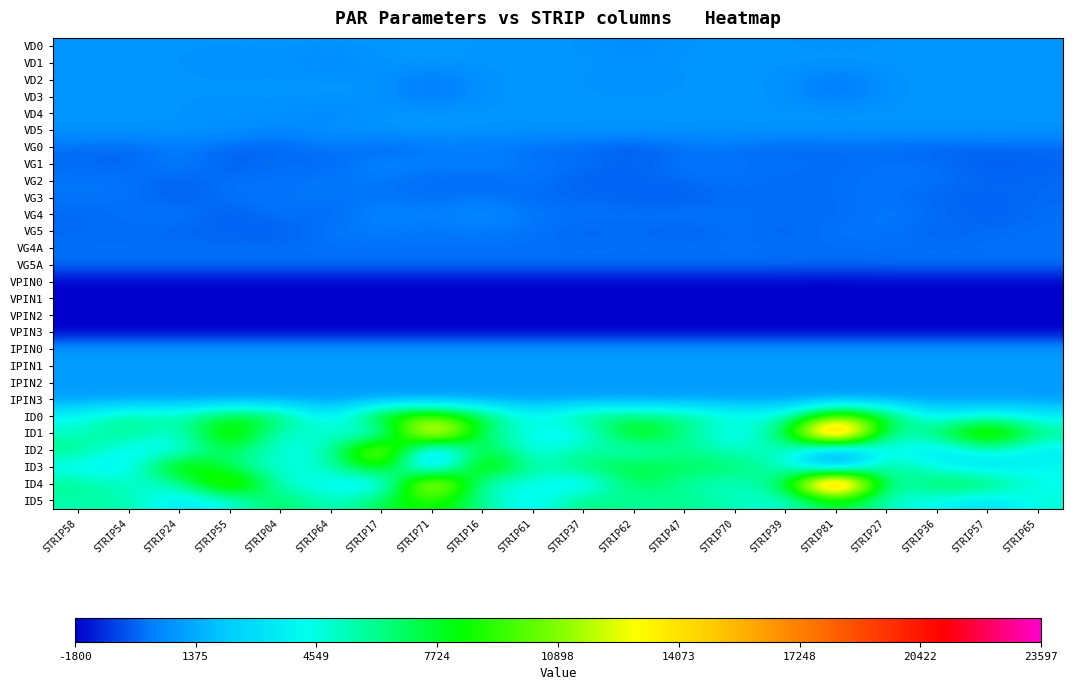

Reading left to right, list all the values displayed in this chart.

VD0: STRIP58=800.0	STRIP54=800.0	STRIP24=800.0	STRIP55=800.0	STRIP04=800.0	STRIP64=800.0	STRIP17=800.0	STRIP71=900.0	STRIP16=800.0	STRIP61=800.0	STRIP37=800.0	STRIP62=500.0	STRIP47=800.0	STRIP70=800.0	STRIP39=800.0	STRIP81=700.0	STRIP27=800.0	STRIP36=800.0	STRIP57=800.0	STRIP65=800.0
VD1: STRIP58=800.0	STRIP54=800.0	STRIP24=800.0	STRIP55=600.0	STRIP04=800.0	STRIP64=400.0	STRIP17=800.0	STRIP71=900.0	STRIP16=800.0	STRIP61=800.0	STRIP37=800.0	STRIP62=800.0	STRIP47=800.0	STRIP70=800.0	STRIP39=800.0	STRIP81=900.0	STRIP27=800.0	STRIP36=800.0	STRIP57=800.0	STRIP65=800.0
VD2: STRIP58=800.0	STRIP54=800.0	STRIP24=800.0	STRIP55=800.0	STRIP04=800.0	STRIP64=800.0	STRIP17=800.0	STRIP71=0.0	STRIP16=800.0	STRIP61=800.0	STRIP37=800.0	STRIP62=600.0	STRIP47=800.0	STRIP70=800.0	STRIP39=800.0	STRIP81=0.0	STRIP27=800.0	STRIP36=800.0	STRIP57=800.0	STRIP65=800.0
VD3: STRIP58=800.0	STRIP54=800.0	STRIP24=800.0	STRIP55=800.0	STRIP04=800.0	STRIP64=800.0	STRIP17=800.0	STRIP71=0.0	STRIP16=800.0	STRIP61=800.0	STRIP37=800.0	STRIP62=800.0	STRIP47=800.0	STRIP70=800.0	STRIP39=800.0	STRIP81=0.0	STRIP27=800.0	STRIP36=800.0	STRIP57=800.0	STRIP65=800.0
VD4: STRIP58=800.0	STRIP54=800.0	STRIP24=800.0	STRIP55=600.0	STRIP04=800.0	STRIP64=400.0	STRIP17=800.0	STRIP71=900.0	STRIP16=800.0	STRIP61=800.0	STRIP37=800.0	STRIP62=800.0	STRIP47=800.0	STRIP70=800.0	STRIP39=800.0	STRIP81=900.0	STRIP27=800.0	STRIP36=800.0	STRIP57=800.0	STRIP65=800.0
VD5: STRIP58=800.0	STRIP54=800.0	STRIP24=800.0	STRIP55=800.0	STRIP04=400.0	STRIP64=800.0	STRIP17=800.0	STRIP71=900.0	STRIP16=800.0	STRIP61=800.0	STRIP37=800.0	STRIP62=800.0	STRIP47=800.0	STRIP70=800.0	STRIP39=800.0	STRIP81=700.0	STRIP27=800.0	STRIP36=800.0	STRIP57=800.0	STRIP65=800.0
VG0: STRIP58=0.0	STRIP54=-100.0	STRIP24=200.0	STRIP55=-100.0	STRIP04=-200.0	STRIP64=200.0	STRIP17=-200.0	STRIP71=137.0	STRIP16=150.0	STRIP61=0.0	STRIP37=-100.0	STRIP62=-300.0	STRIP47=20.0	STRIP70=100.0	STRIP39=-200.0	STRIP81=35.0	STRIP27=-100.0	STRIP36=-200.0	STRIP57=-100.0	STRIP65=-100.0
VG1: STRIP58=-50.0	STRIP54=-200.0	STRIP24=400.0	STRIP55=-360.0	STRIP04=100.0	STRIP64=-200.0	STRIP17=500.0	STRIP71=182.0	STRIP16=420.0	STRIP61=50.0	STRIP37=100.0	STRIP62=-300.0	STRIP47=200.0	STRIP70=0.0	STRIP39=100.0	STRIP81=-100.0	STRIP27=100.0	STRIP36=0.0	STRIP57=-350.0	STRIP65=-200.0
VG2: STRIP58=100.0	STRIP54=100.0	STRIP24=-250.0	STRIP55=100.0	STRIP04=0.0	STRIP64=200.0	STRIP17=100.0	STRIP71=0.0	STRIP16=-180.0	STRIP61=200.0	STRIP37=-300.0	STRIP62=-200.0	STRIP47=-40.0	STRIP70=100.0	STRIP39=-100.0	STRIP81=0.0	STRIP27=100.0	STRIP36=100.0	STRIP57=-200.0	STRIP65=-100.0
VG3: STRIP58=100.0	STRIP54=100.0	STRIP24=-360.0	STRIP55=100.0	STRIP04=100.0	STRIP64=100.0	STRIP17=100.0	STRIP71=0.0	STRIP16=160.0	STRIP61=-100.0	STRIP37=-100.0	STRIP62=-200.0	STRIP47=-360.0	STRIP70=0.0	STRIP39=-100.0	STRIP81=0.0	STRIP27=100.0	STRIP36=-200.0	STRIP57=-200.0	STRIP65=-100.0
VG4: STRIP58=-100.0	STRIP54=0.0	STRIP24=250.0	STRIP55=-360.0	STRIP04=200.0	STRIP64=-200.0	STRIP17=500.0	STRIP71=187.0	STRIP16=600.0	STRIP61=100.0	STRIP37=100.0	STRIP62=0.0	STRIP47=200.0	STRIP70=0.0	STRIP39=0.0	STRIP81=-100.0	STRIP27=200.0	STRIP36=0.0	STRIP57=-350.0	STRIP65=0.0
VG5: STRIP58=-100.0	STRIP54=0.0	STRIP24=-200.0	STRIP55=-200.0	STRIP04=-360.0	STRIP64=200.0	STRIP17=200.0	STRIP71=128.0	STRIP16=200.0	STRIP61=100.0	STRIP37=-200.0	STRIP62=0.0	STRIP47=-300.0	STRIP70=100.0	STRIP39=-200.0	STRIP81=118.0	STRIP27=100.0	STRIP36=-200.0	STRIP57=0.0	STRIP65=0.0
VG4A: STRIP58=0.0	STRIP54=0.0	STRIP24=0.0	STRIP55=0.0	STRIP04=0.0	STRIP64=0.0	STRIP17=0.0	STRIP71=0.0	STRIP16=0.0	STRIP61=0.0	STRIP37=0.0	STRIP62=0.0	STRIP47=0.0	STRIP70=0.0	STRIP39=0.0	STRIP81=-50.0	STRIP27=0.0	STRIP36=0.0	STRIP57=0.0	STRIP65=0.0
VG5A: STRIP58=0.0	STRIP54=0.0	STRIP24=0.0	STRIP55=0.0	STRIP04=0.0	STRIP64=0.0	STRIP17=0.0	STRIP71=0.0	STRIP16=0.0	STRIP61=0.0	STRIP37=0.0	STRIP62=0.0	STRIP47=0.0	STRIP70=0.0	STRIP39=0.0	STRIP81=-50.0	STRIP27=0.0	STRIP36=0.0	STRIP57=0.0	STRIP65=0.0
VPIN0: STRIP58=-1800.0	STRIP54=-1800.0	STRIP24=-1800.0	STRIP55=-1800.0	STRIP04=-1800.0	STRIP64=-1800.0	STRIP17=-1800.0	STRIP71=-1800.0	STRIP16=-1800.0	STRIP61=-1800.0	STRIP37=-1800.0	STRIP62=-1800.0	STRIP47=-1800.0	STRIP70=-1800.0	STRIP39=-1800.0	STRIP81=-1800.0	STRIP27=-1800.0	STRIP36=-1800.0	STRIP57=-1800.0	STRIP65=-1800.0
VPIN1: STRIP58=-1800.0	STRIP54=-1800.0	STRIP24=-1800.0	STRIP55=-1800.0	STRIP04=-1800.0	STRIP64=-1800.0	STRIP17=-1800.0	STRIP71=-1800.0	STRIP16=-1800.0	STRIP61=-1800.0	STRIP37=-1800.0	STRIP62=-1800.0	STRIP47=-1800.0	STRIP70=-1800.0	STRIP39=-1800.0	STRIP81=-1800.0	STRIP27=-1800.0	STRIP36=-1800.0	STRIP57=-1800.0	STRIP65=-1800.0
VPIN2: STRIP58=-1800.0	STRIP54=-1800.0	STRIP24=-1800.0	STRIP55=-1800.0	STRIP04=-1800.0	STRIP64=-1800.0	STRIP17=-1800.0	STRIP71=-1800.0	STRIP16=-1800.0	STRIP61=-1800.0	STRIP37=-1800.0	STRIP62=-1800.0	STRIP47=-1800.0	STRIP70=-1800.0	STRIP39=-1800.0	STRIP81=-1800.0	STRIP27=-1800.0	STRIP36=-1800.0	STRIP57=-1800.0	STRIP65=-1800.0
VPIN3: STRIP58=-1800.0	STRIP54=-1800.0	STRIP24=-1800.0	STRIP55=-1800.0	STRIP04=-1800.0	STRIP64=-1800.0	STRIP17=-1800.0	STRIP71=-1800.0	STRIP16=-1800.0	STRIP61=-1800.0	STRIP37=-1800.0	STRIP62=-1800.0	STRIP47=-1800.0	STRIP70=-1800.0	STRIP39=-1800.0	STRIP81=-1800.0	STRIP27=-1800.0	STRIP36=-1800.0	STRIP57=-1800.0	STRIP65=-1800.0
IPIN0: STRIP58=1000.0	STRIP54=1000.0	STRIP24=1000.0	STRIP55=1000.0	STRIP04=1000.0	STRIP64=1000.0	STRIP17=1000.0	STRIP71=1000.0	STRIP16=1000.0	STRIP61=1000.0	STRIP37=1000.0	STRIP62=1000.0	STRIP47=1000.0	STRIP70=1000.0	STRIP39=1000.0	STRIP81=1000.0	STRIP27=1000.0	STRIP36=1000.0	STRIP57=1000.0	STRIP65=1000.0
IPIN1: STRIP58=1000.0	STRIP54=1000.0	STRIP24=1000.0	STRIP55=1000.0	STRIP04=1000.0	STRIP64=1000.0	STRIP17=1000.0	STRIP71=1000.0	STRIP16=1000.0	STRIP61=1000.0	STRIP37=1000.0	STRIP62=1000.0	STRIP47=1000.0	STRIP70=1000.0	STRIP39=1000.0	STRIP81=1000.0	STRIP27=1000.0	STRIP36=1000.0	STRIP57=1000.0	STRIP65=1000.0
IPIN2: STRIP58=1000.0	STRIP54=1000.0	STRIP24=1000.0	STRIP55=1000.0	STRIP04=1000.0	STRIP64=1000.0	STRIP17=1000.0	STRIP71=1000.0	STRIP16=1000.0	STRIP61=1000.0	STRIP37=1000.0	STRIP62=1000.0	STRIP47=1000.0	STRIP70=1000.0	STRIP39=1000.0	STRIP81=1000.0	STRIP27=1000.0	STRIP36=1000.0	STRIP57=1000.0	STRIP65=1000.0
IPIN3: STRIP58=1000.0	STRIP54=1000.0	STRIP24=1000.0	STRIP55=1000.0	STRIP04=1000.0	STRIP64=1000.0	STRIP17=1000.0	STRIP71=1000.0	STRIP16=1000.0	STRIP61=1000.0	STRIP37=1000.0	STRIP62=1000.0	STRIP47=1000.0	STRIP70=1000.0	STRIP39=1000.0	STRIP81=1000.0	STRIP27=1000.0	STRIP36=1000.0	STRIP57=1000.0	STRIP65=1000.0
ID0: STRIP58=4094.2	STRIP54=6117.8	STRIP24=5264.7	STRIP55=8042.3	STRIP04=7209.0	STRIP64=2784.7	STRIP17=9143.4	STRIP71=10770.3	STRIP16=7546.3	STRIP61=3747.0	STRIP37=6693.2	STRIP62=6594.0	STRIP47=6246.8	STRIP70=4739.0	STRIP39=4560.4	STRIP81=11732.6	STRIP27=7764.6	STRIP36=3251.0	STRIP57=5006.8	STRIP65=3499.0
ID1: STRIP58=4967.1	STRIP54=6465.0	STRIP24=4143.8	STRIP55=10849.7	STRIP04=4362.0	STRIP64=5284.6	STRIP17=3052.6	STRIP71=16950.5	STRIP16=6088.1	STRIP61=4114.0	STRIP37=3360.1	STRIP62=9599.8	STRIP47=6167.4	STRIP70=3310.5	STRIP39=6822.2	STRIP81=21979.9	STRIP27=4719.1	STRIP36=6901.5	STRIP57=11881.4	STRIP65=6326.2
ID2: STRIP58=6475.0	STRIP54=3518.8	STRIP24=3925.5	STRIP55=7754.6	STRIP04=4094.2	STRIP64=4808.4	STRIP17=14272.1	STRIP71=7.1	STRIP16=8597.8	STRIP61=3518.8	STRIP37=5969.0	STRIP62=4371.9	STRIP47=6435.3	STRIP70=4629.8	STRIP39=5621.8	STRIP81=-82.2	STRIP27=4689.4	STRIP36=2507.0	STRIP57=5284.6	STRIP65=3122.0
ID3: STRIP58=3707.3	STRIP54=3221.2	STRIP24=10323.9	STRIP55=6554.3	STRIP04=4431.4	STRIP64=4947.3	STRIP17=10234.6	STRIP71=-12.7	STRIP16=11008.4	STRIP61=4917.5	STRIP37=6931.3	STRIP62=7754.6	STRIP47=6941.2	STRIP70=7109.8	STRIP39=4818.3	STRIP81=-111.9	STRIP27=6663.4	STRIP36=4034.6	STRIP57=2437.5	STRIP65=4262.8
ID4: STRIP58=6177.4	STRIP54=4808.4	STRIP24=5096.1	STRIP55=12427.0	STRIP04=4252.9	STRIP64=4183.4	STRIP17=1733.2	STRIP71=16216.4	STRIP16=4193.4	STRIP61=4709.2	STRIP37=2467.3	STRIP62=7605.8	STRIP47=5602.0	STRIP70=4848.1	STRIP39=6643.6	STRIP81=23596.9	STRIP27=4173.5	STRIP36=7834.0	STRIP57=7338.0	STRIP65=4123.9
ID5: STRIP58=5443.3	STRIP54=5770.6	STRIP24=2973.2	STRIP55=4322.3	STRIP04=7516.6	STRIP64=4629.8	STRIP17=7288.4	STRIP71=9282.3	STRIP16=5939.3	STRIP61=3300.6	STRIP37=6861.8	STRIP62=5582.2	STRIP47=6306.3	STRIP70=5135.8	STRIP39=4500.9	STRIP81=8181.2	STRIP27=4977.0	STRIP36=4084.2	STRIP57=2745.0	STRIP65=4729.0